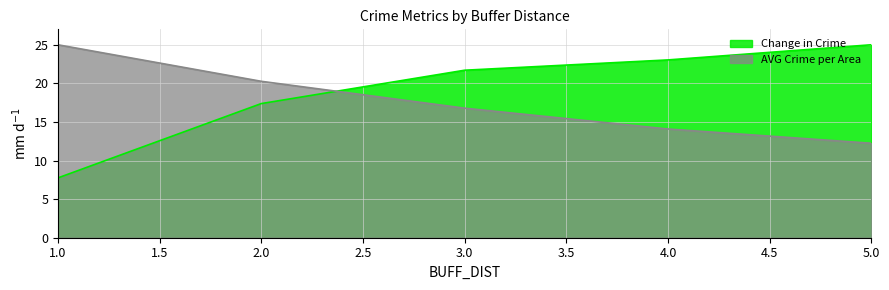

Which has a higher value, 2 or 5?

5